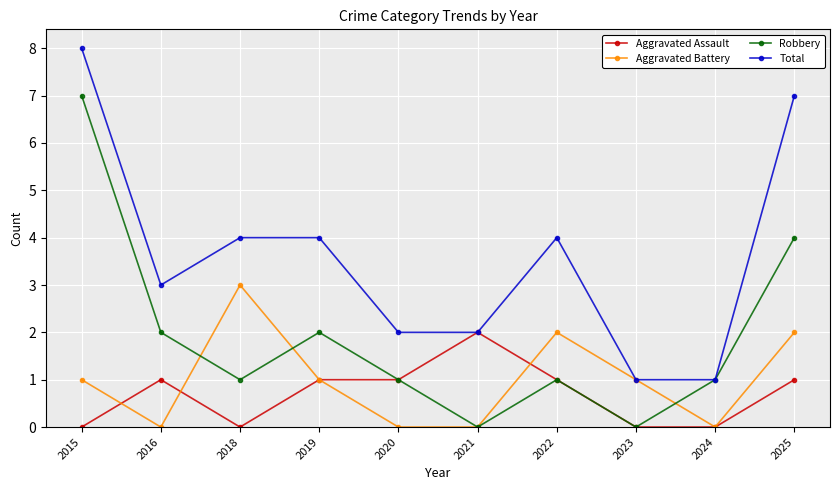

What are all the series names shown in the legend?

Aggravated Assault, Aggravated Battery, Robbery, Total